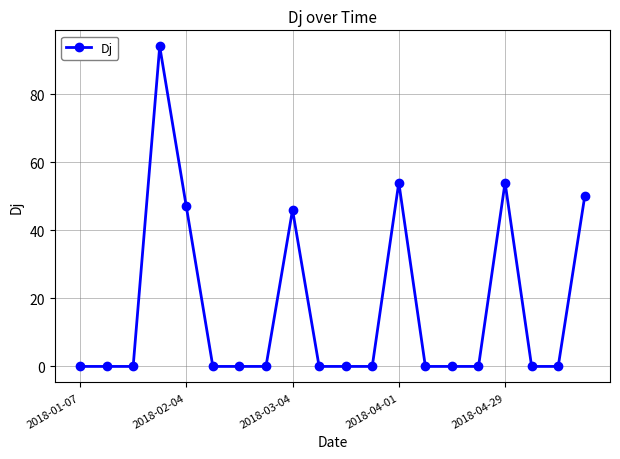

What is the value of the 9th point from the left?

46